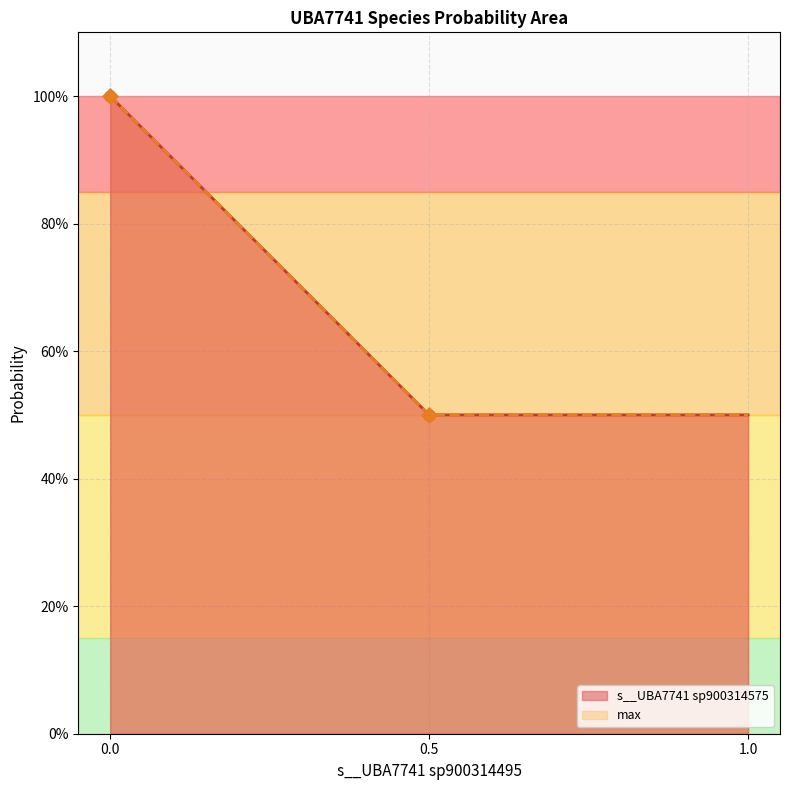

What are all the series names shown in the legend?

s__UBA7741 sp900314575, max